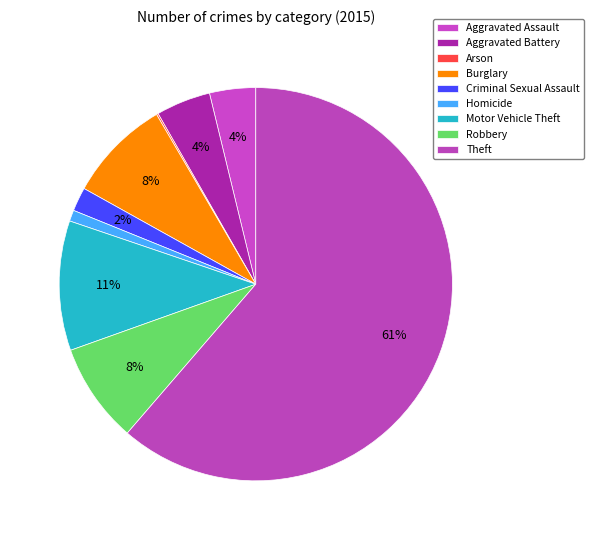

Approximately how many times larger is the value at Theft compared to Motor Vehicle Theft?

5.8